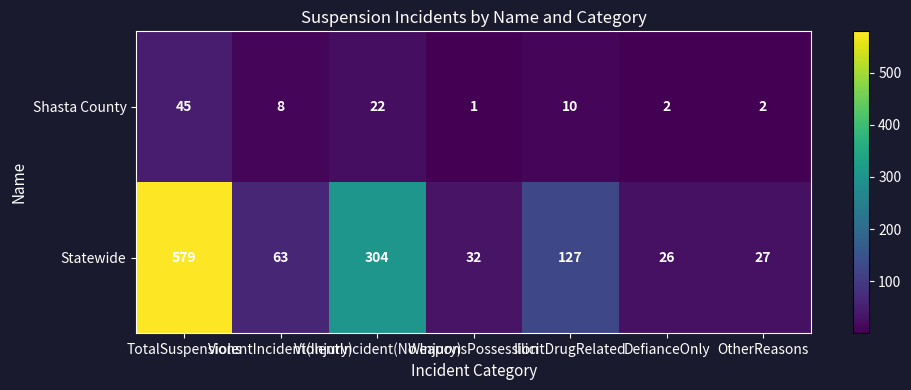

What is the sum of all Statewide values?

1158